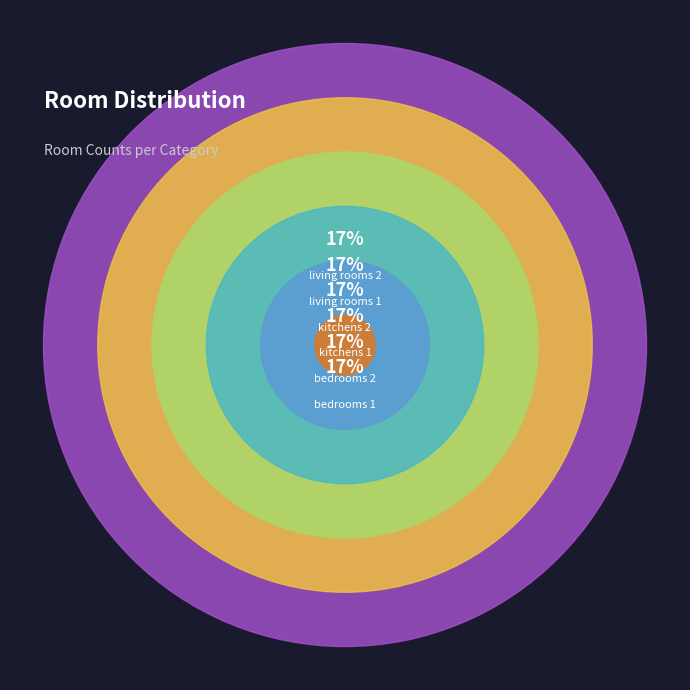

What is the smallest slice in the pie chart?

kitchens_1